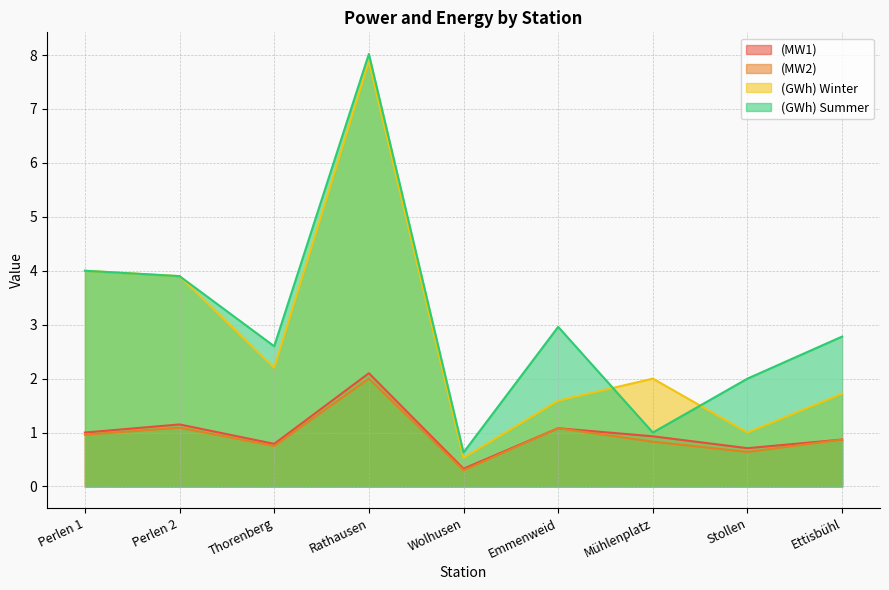

True or false: (MW1) and (MW2) intersect in this chart.

False